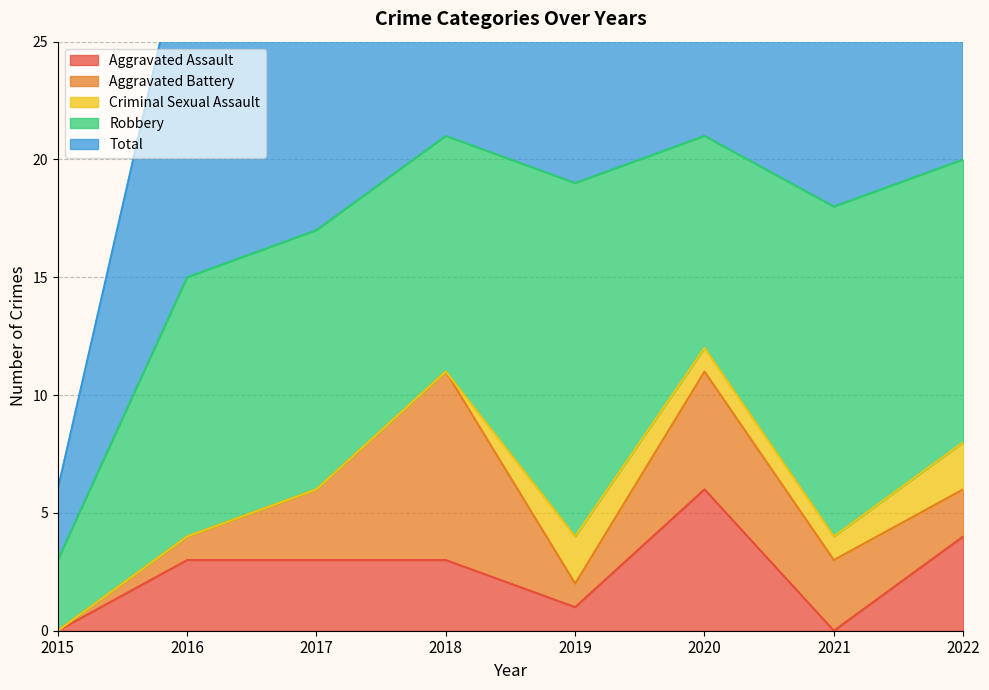

Does the chart have visible grid lines?

Yes